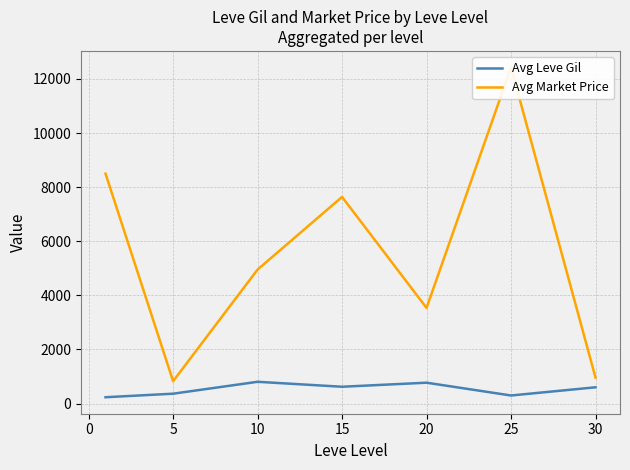

What is the maximum value for Avg Leve Gil?

803.3